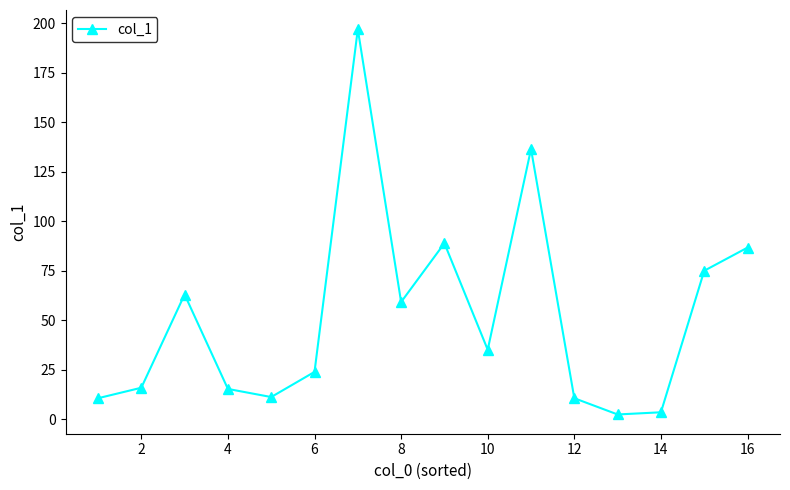

What is the value of the 16th point from the left?

86.7